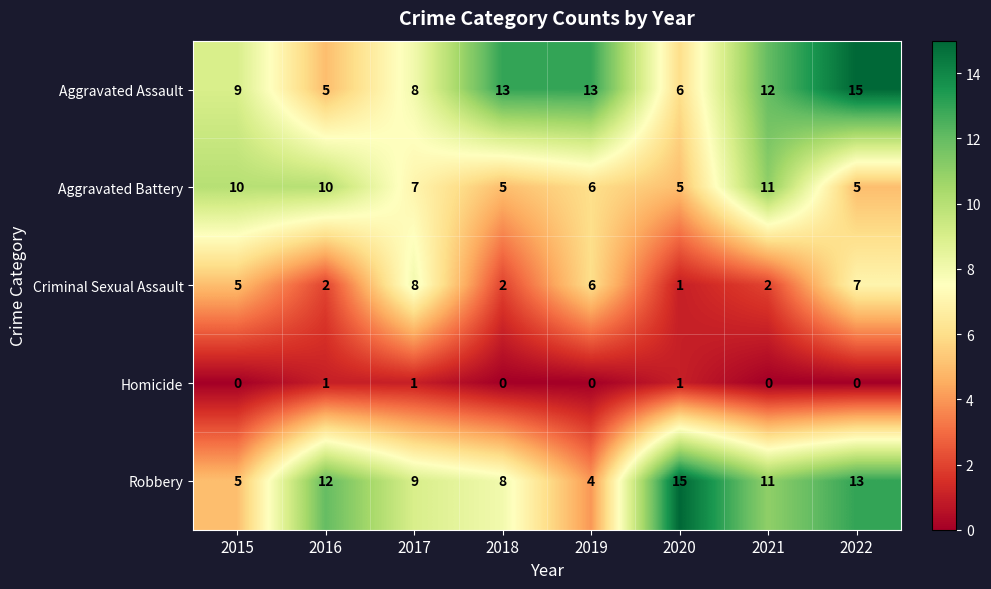

Is it true that Robbery equals 6 at 2020?

False